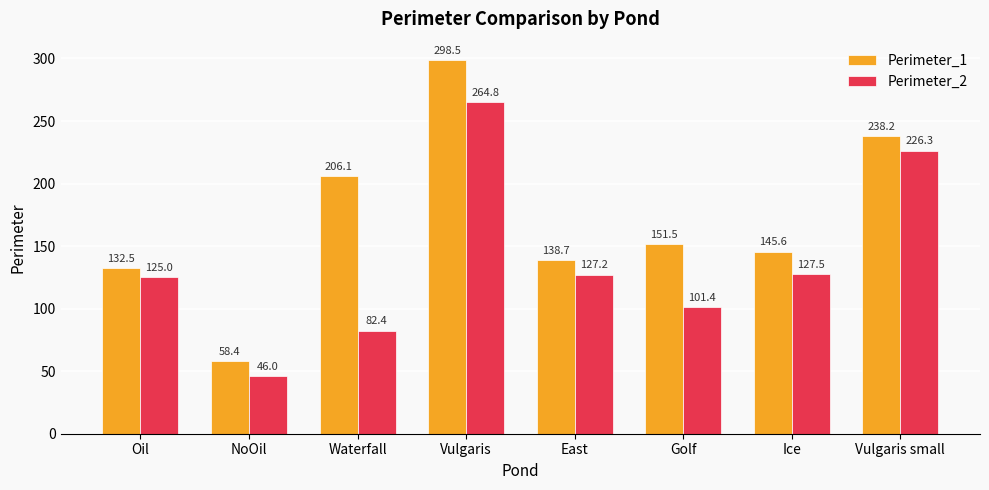

How many data points does each series have?

8